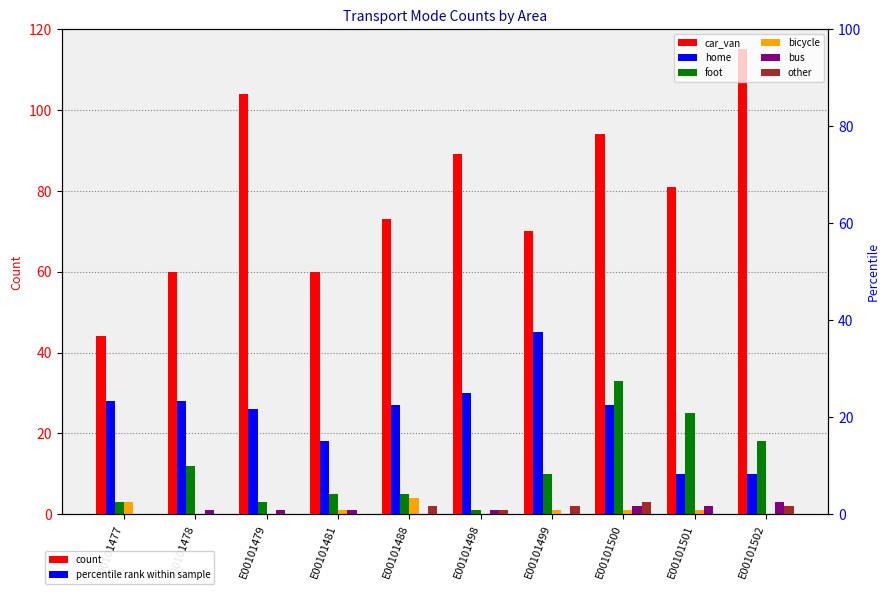

How many groups of bars are there?

10